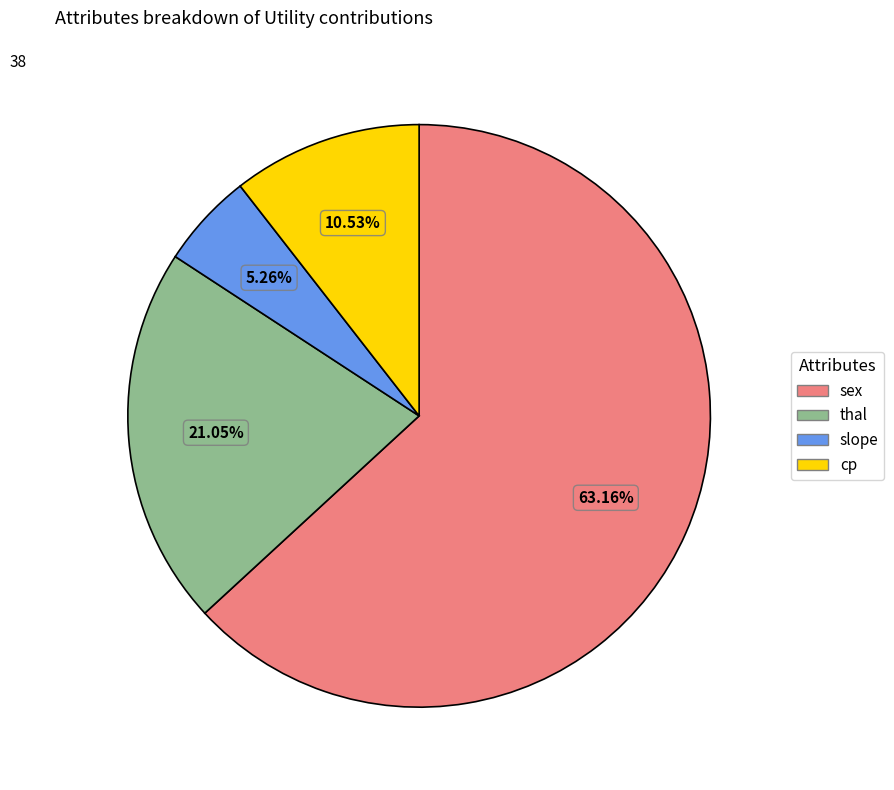

What is the largest slice in the pie chart?

sex